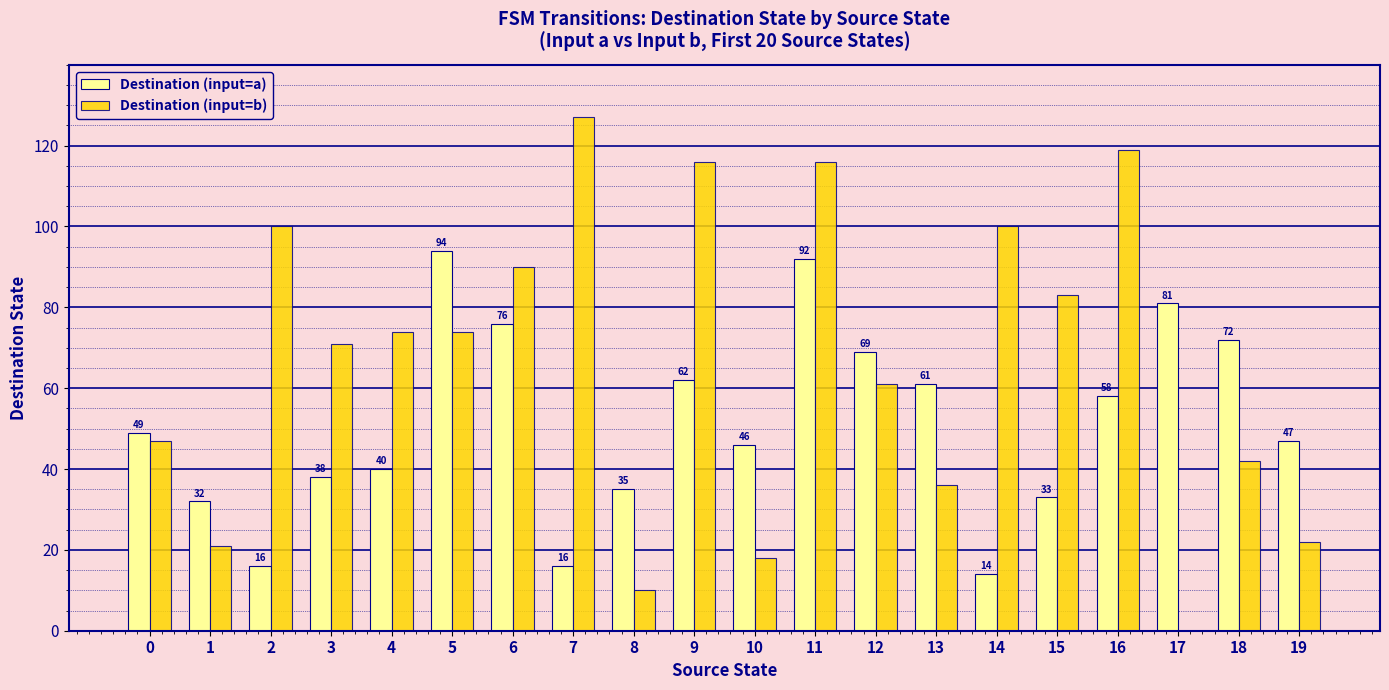

Which series has the widest spread of values?

Destination (input=b)